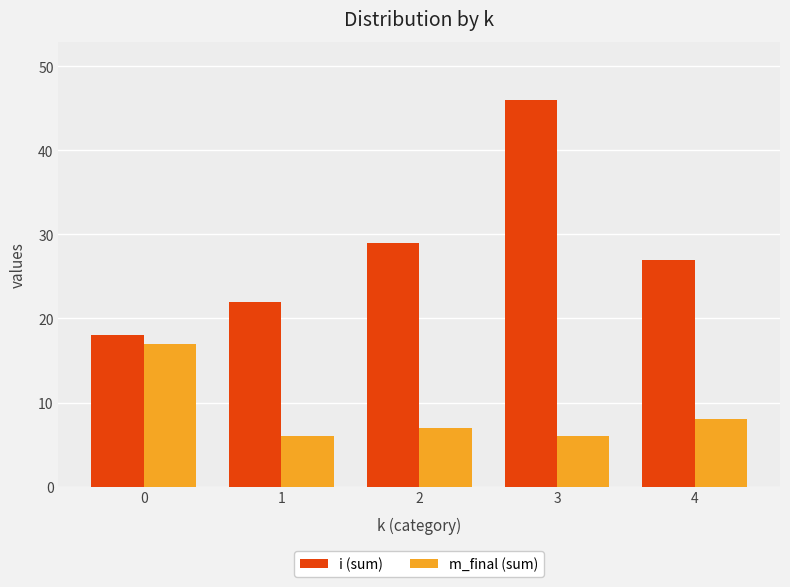

List the labels in order of i (sum) value, largest first.

3, 2, 4, 1, 0